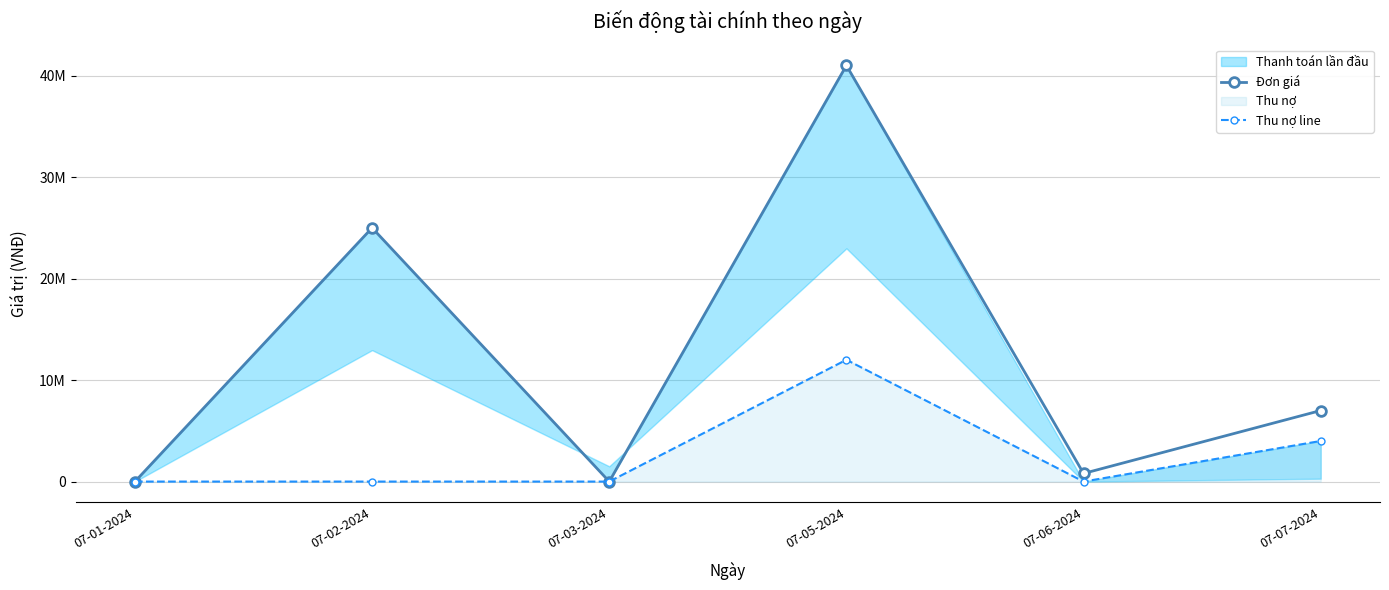

True or false: Thu nợ line has a value of 4352307 at 07-05-2024.

False